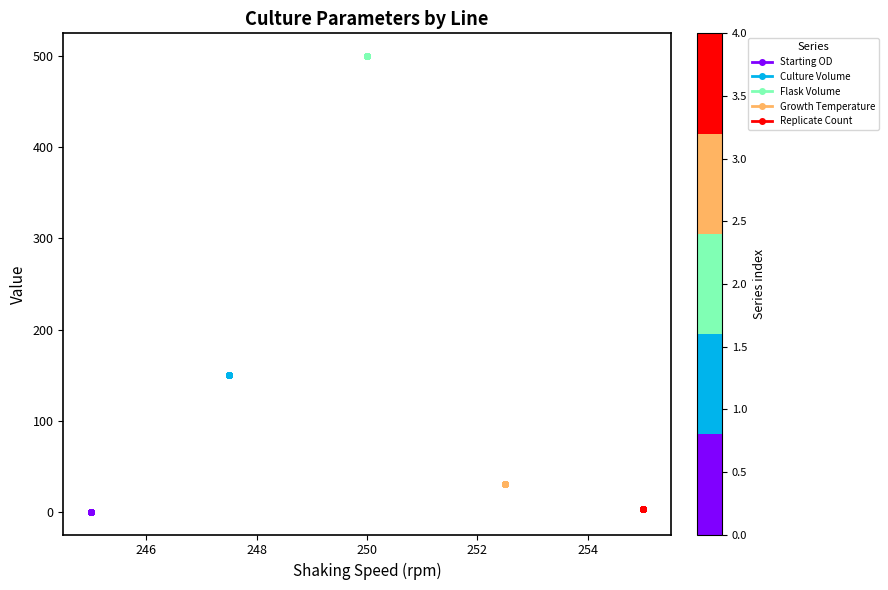

What is the approximate value of Growth Temperature at 250?

30.0